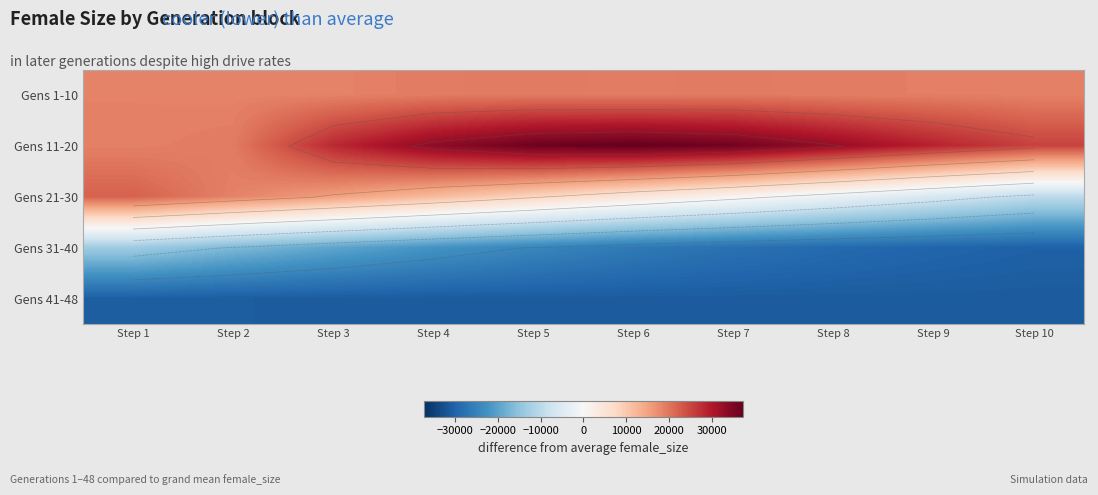

List the series in order of their peak value, lowest first.

Gens 41-48, Gens 31-40, Gens 1-10, Gens 21-30, Gens 11-20